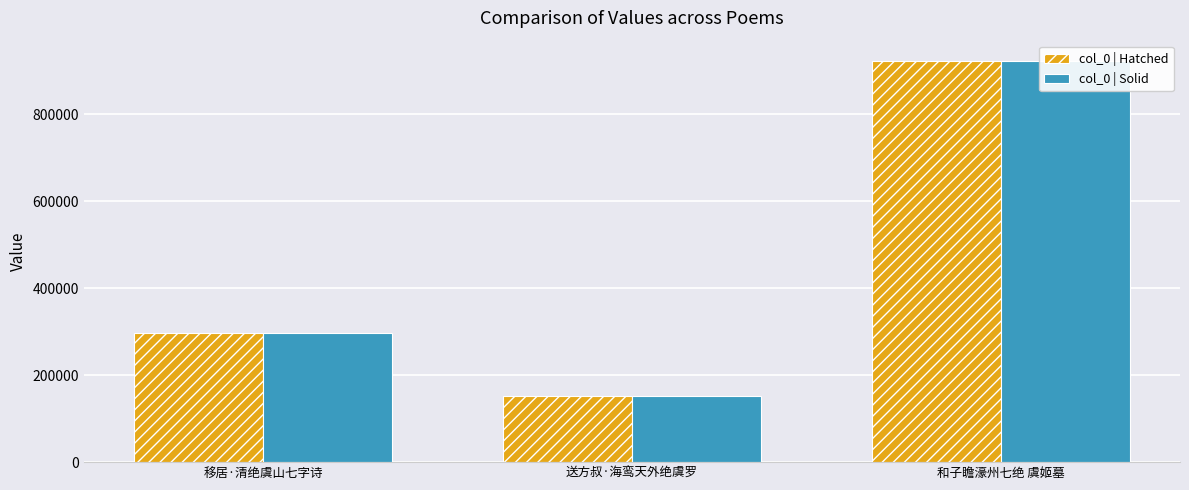

Count the number of data series in this chart.

2